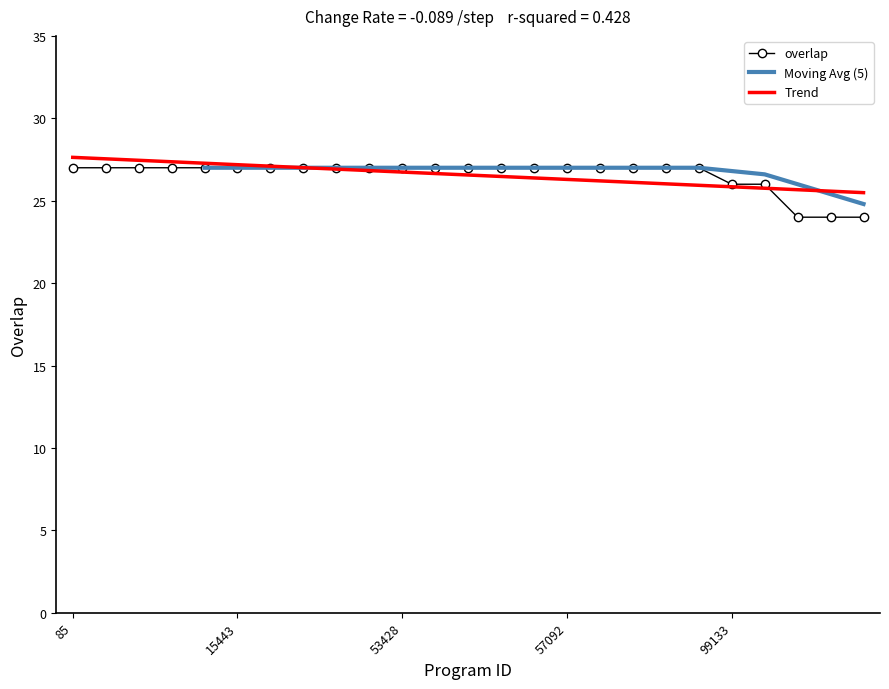

Reading right to left, list all the values displayed in this chart.

245176=24	123006=24	104150=24	165968=26	99133=26	168579=27	126023=27	122999=27	57093=27	57092=27	57091=27	57089=27	57088=27	53430=27	53428=27	53404=27	30195=27	15447=27	15445=27	15443=27	15440=27	6131=27	6130=27	2605=27	85=27